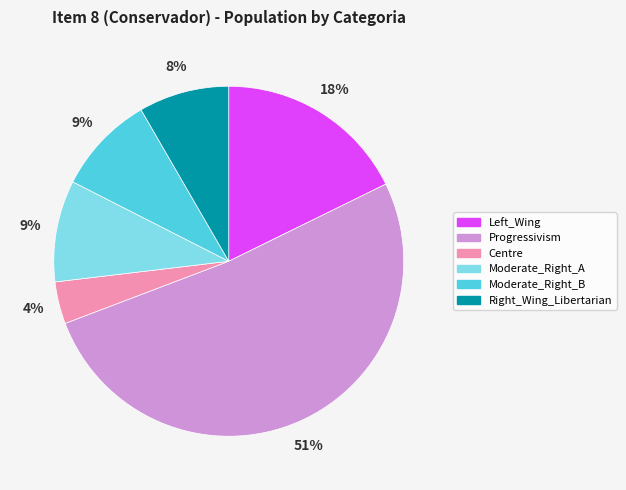

Which category accounts for the majority?

Progressivism